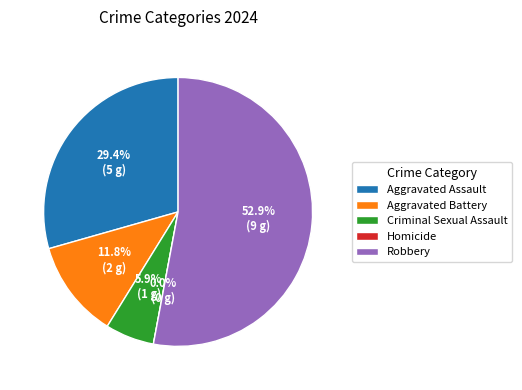

Between Criminal Sexual Assault and Homicide, which is larger?

Criminal Sexual Assault